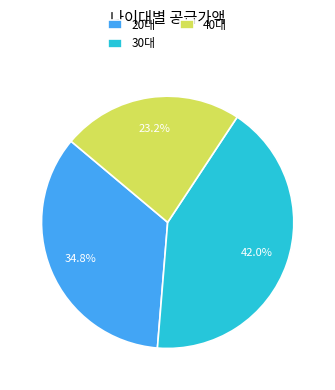

Rank the categories by value from lowest to highest.

40대, 20대, 30대